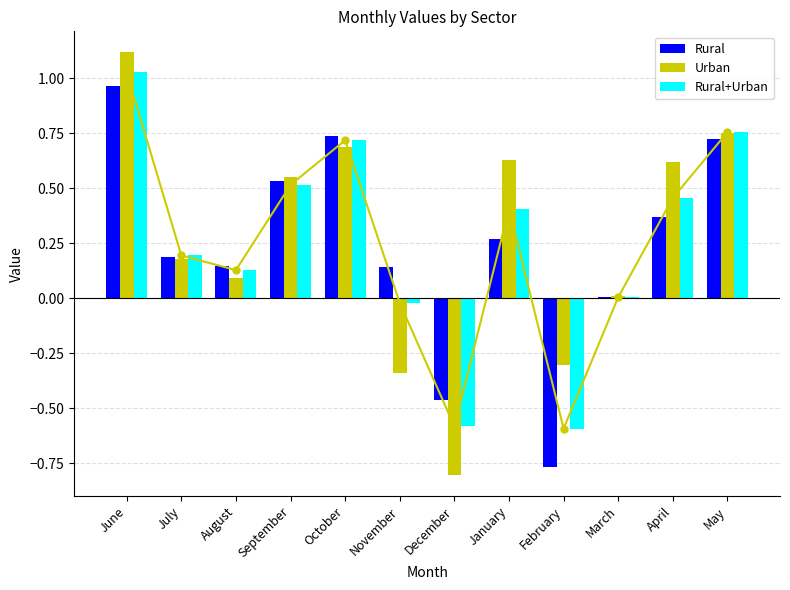

Which has a higher value, October or April?

October